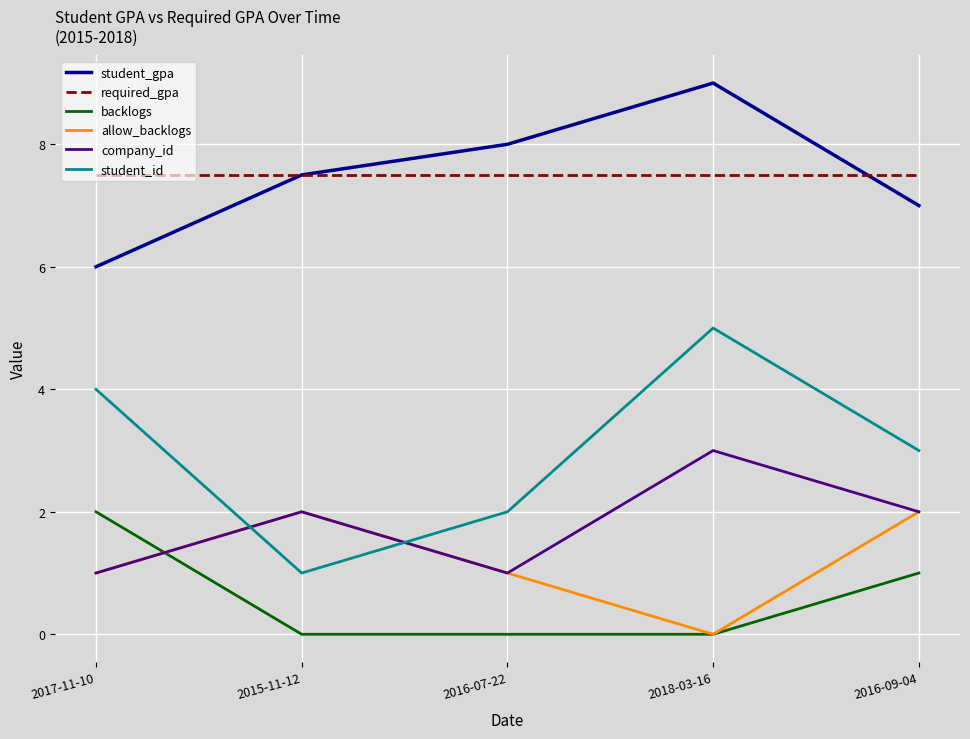

What position from the right is 2018-03-16?

2